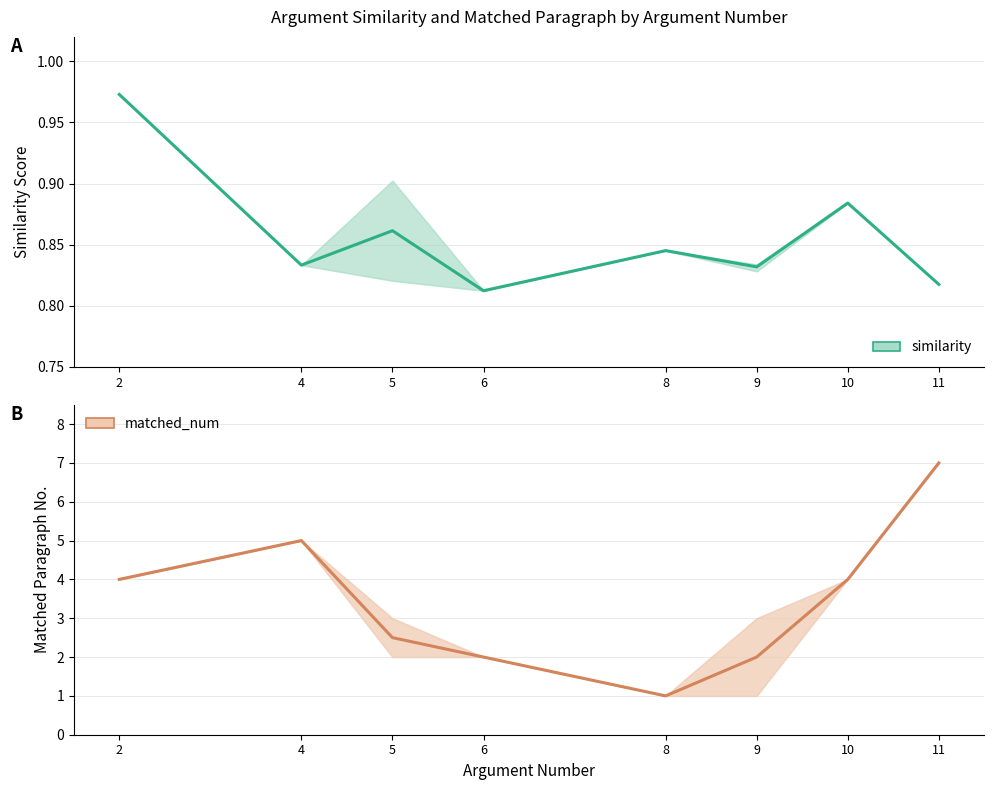

What is the average value of the similarity series?

0.9